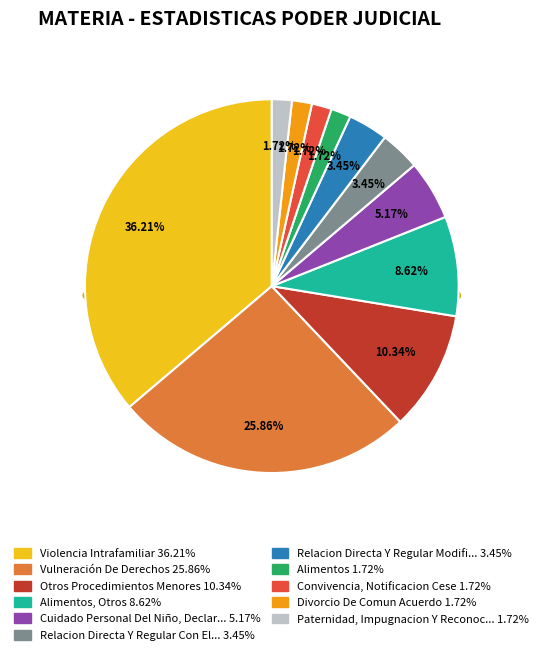

Is it true that Otros Procedimientos Menores is 1% of the pie?

False